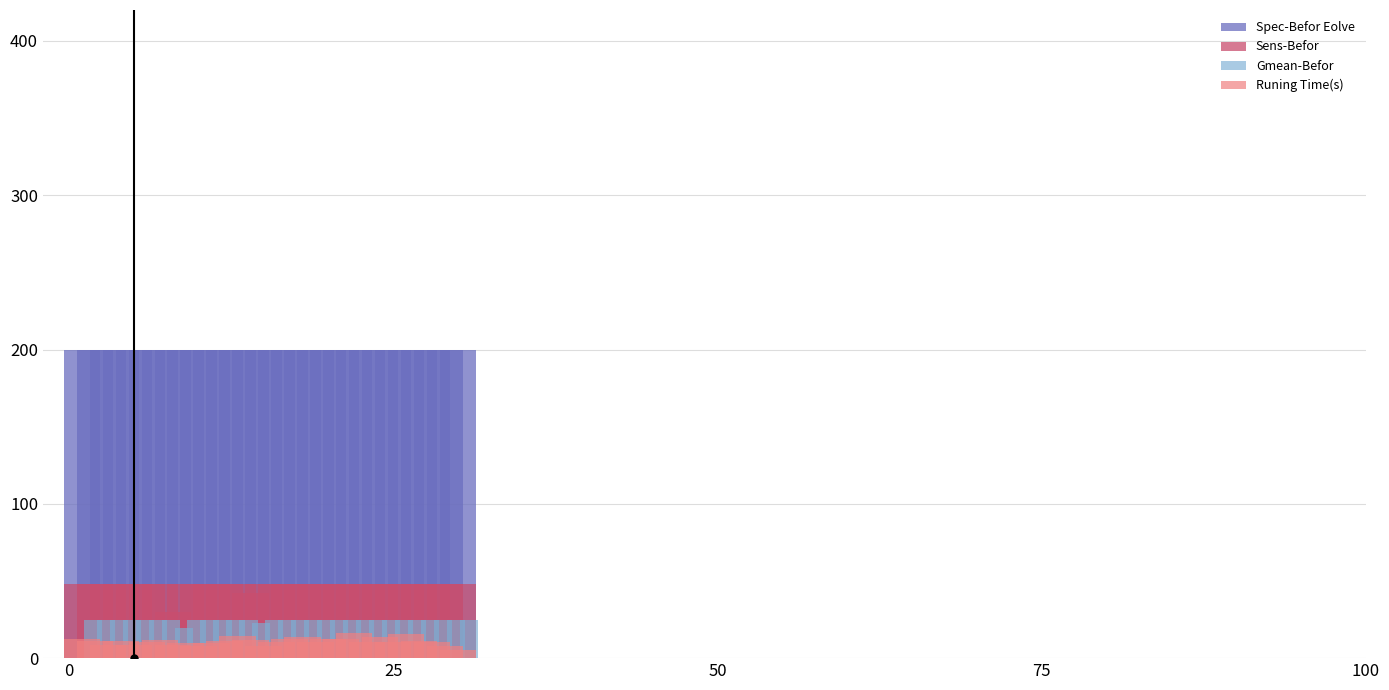

The value of Sens-Befor at 6 is 64.3. True or false?

False